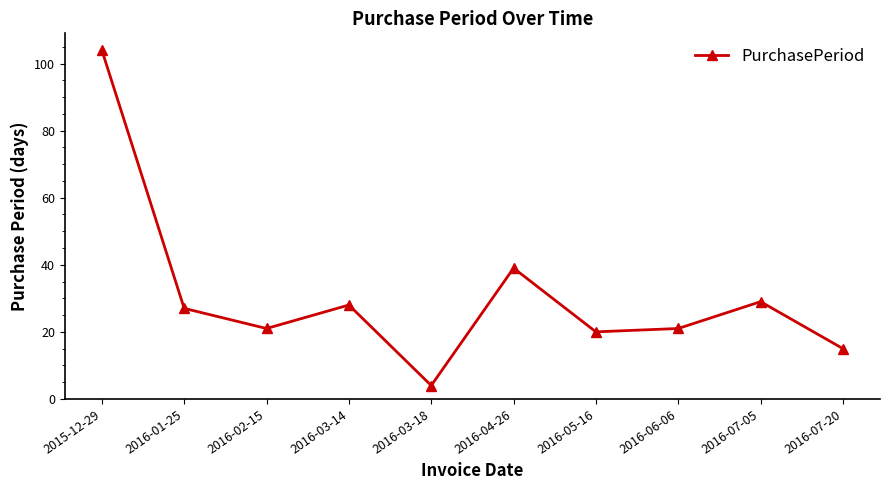

Reading left to right, transcribe all the data shown in this chart.

104	27	21	28	4	39	20	21	29	15